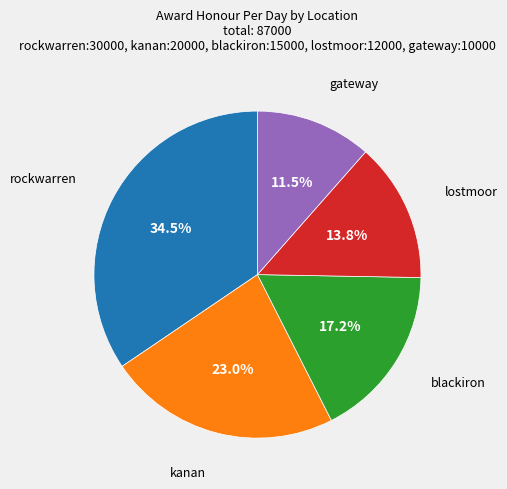

To the nearest percent, what is the average slice percentage?

20%